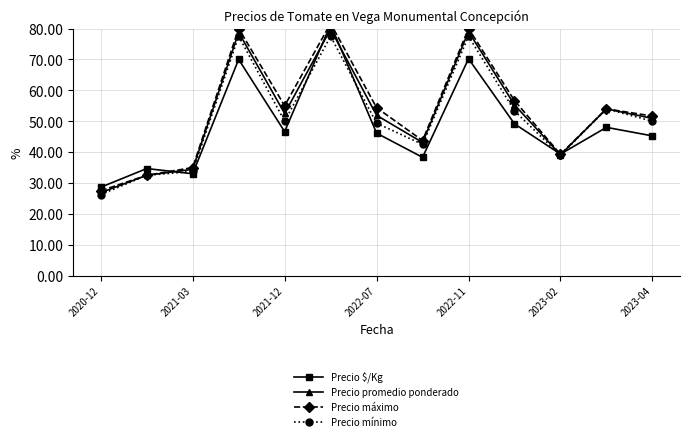

True or false: Precio $/Kg and Precio mínimo intersect in this chart.

True